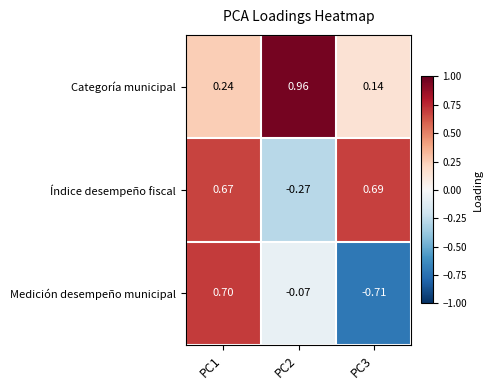

At PC2, list the series in order from smallest to largest.

Índice desempeño fiscal, Medición desempeño municipal, Categoría municipal